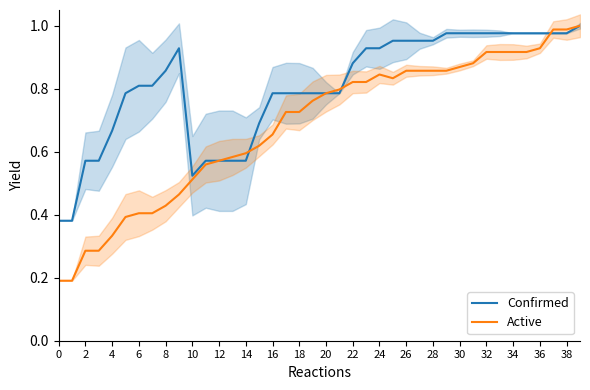

How many intersections are there between Active and Confirmed?

3